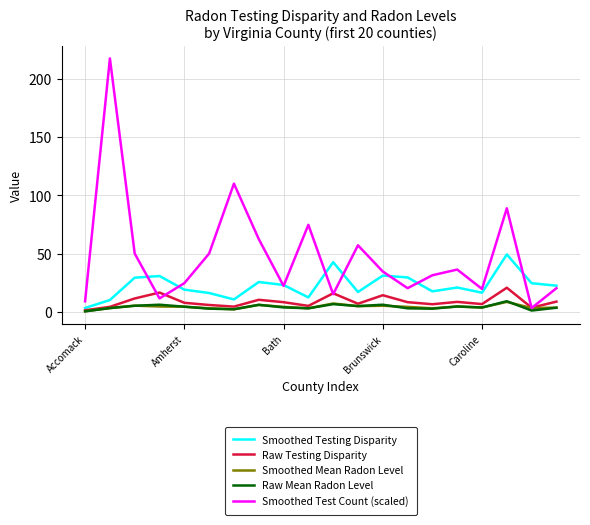

What is the maximum value for Raw Testing Disparity?

20.7